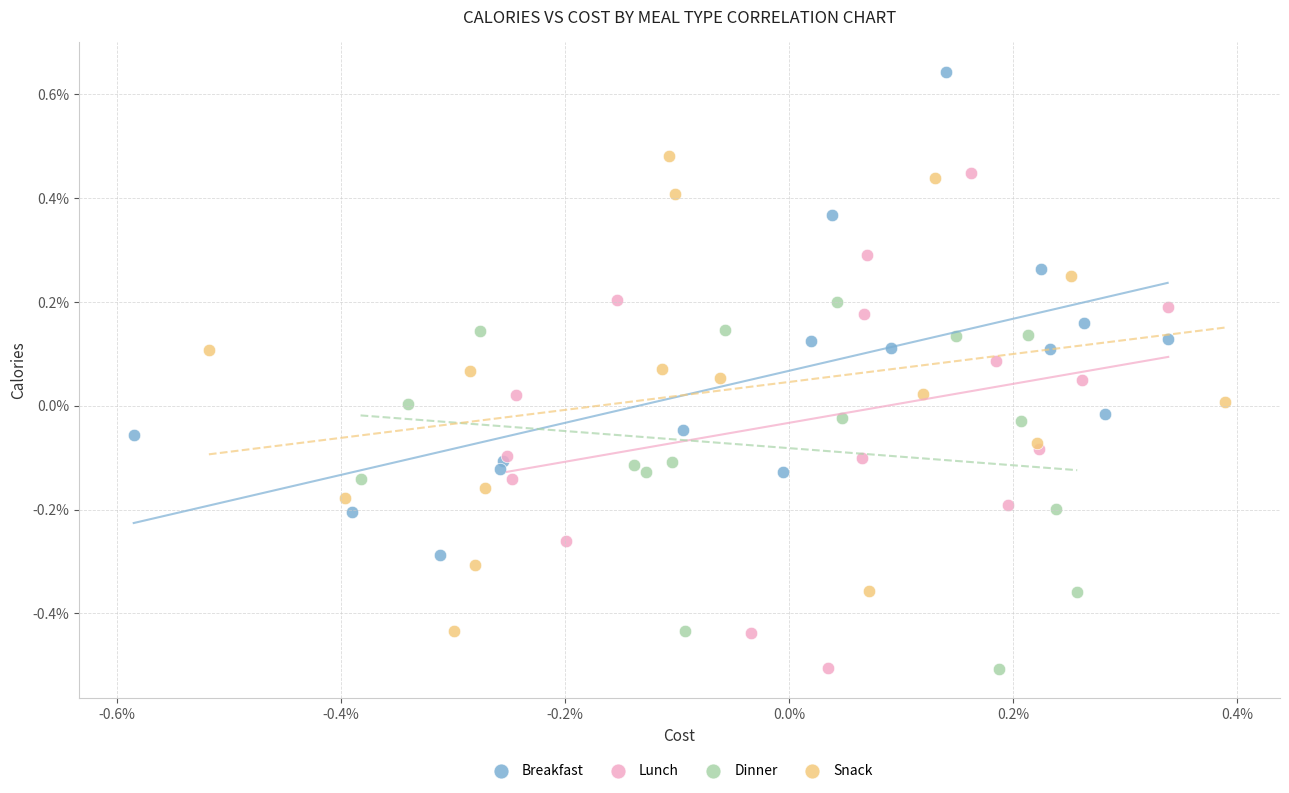

Which series has the widest spread of Y values?

Lunch